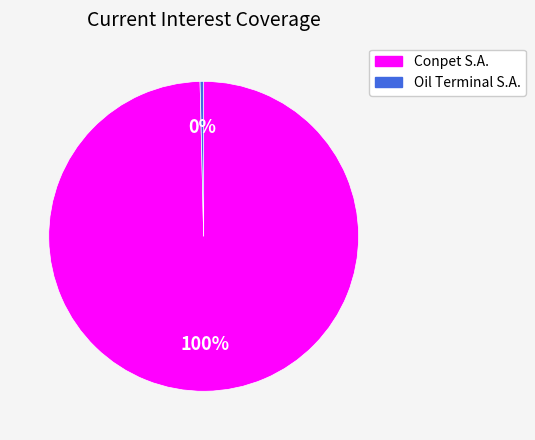

Is there a majority slice in this chart?

Yes